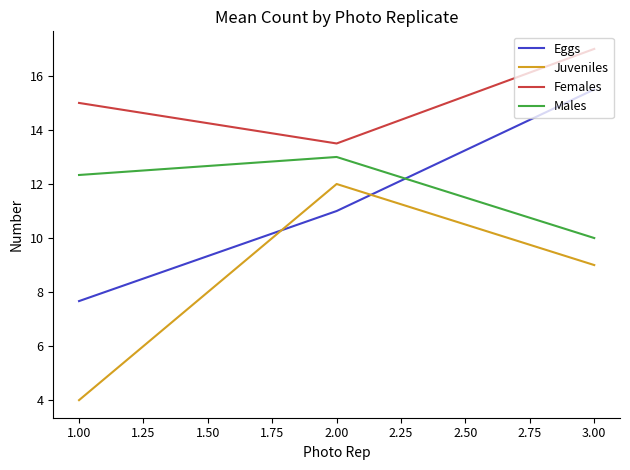

What is the approximate value of Males at 3.00?

10.0